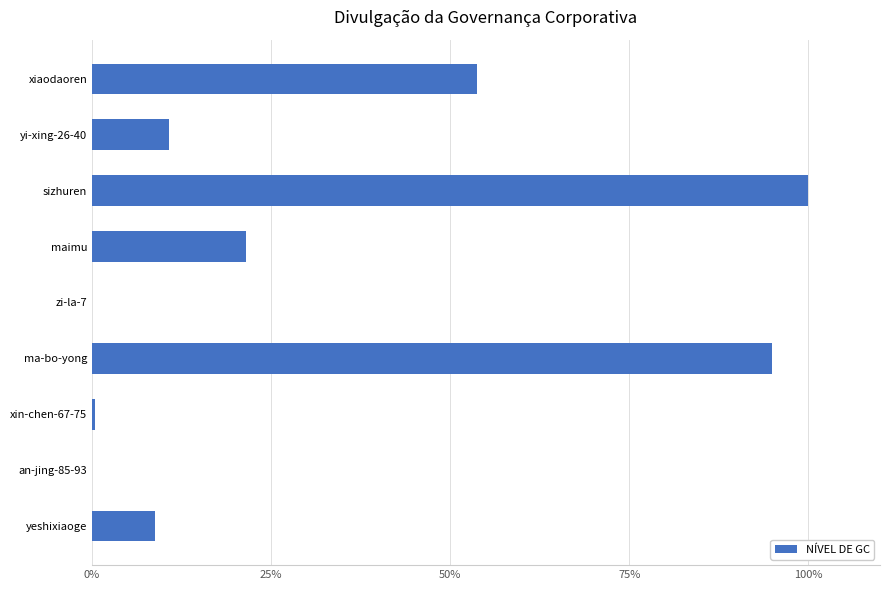

What is the sum of all values?

290.1